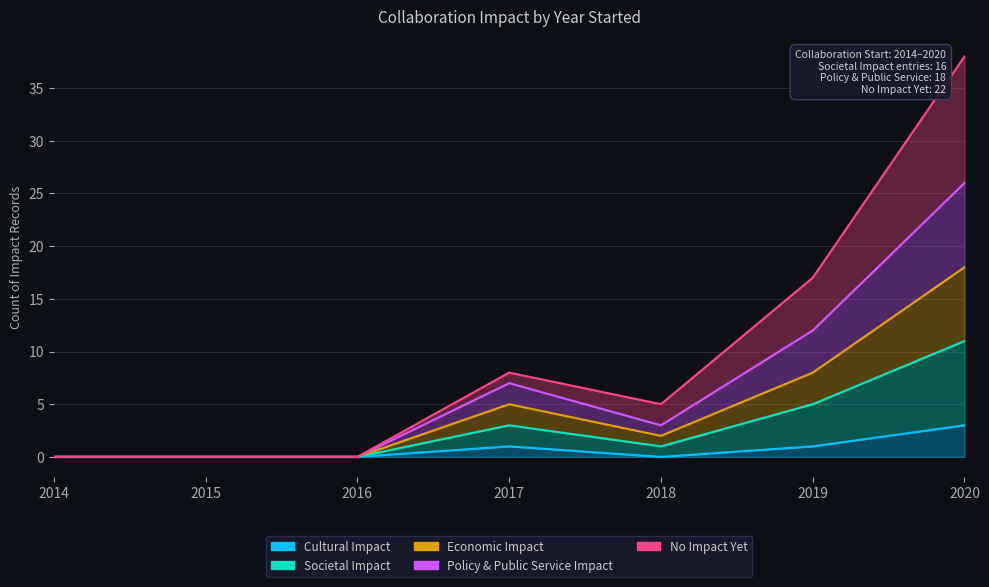

What is the value of the Cultural Impact point at the 7th from the left?

3